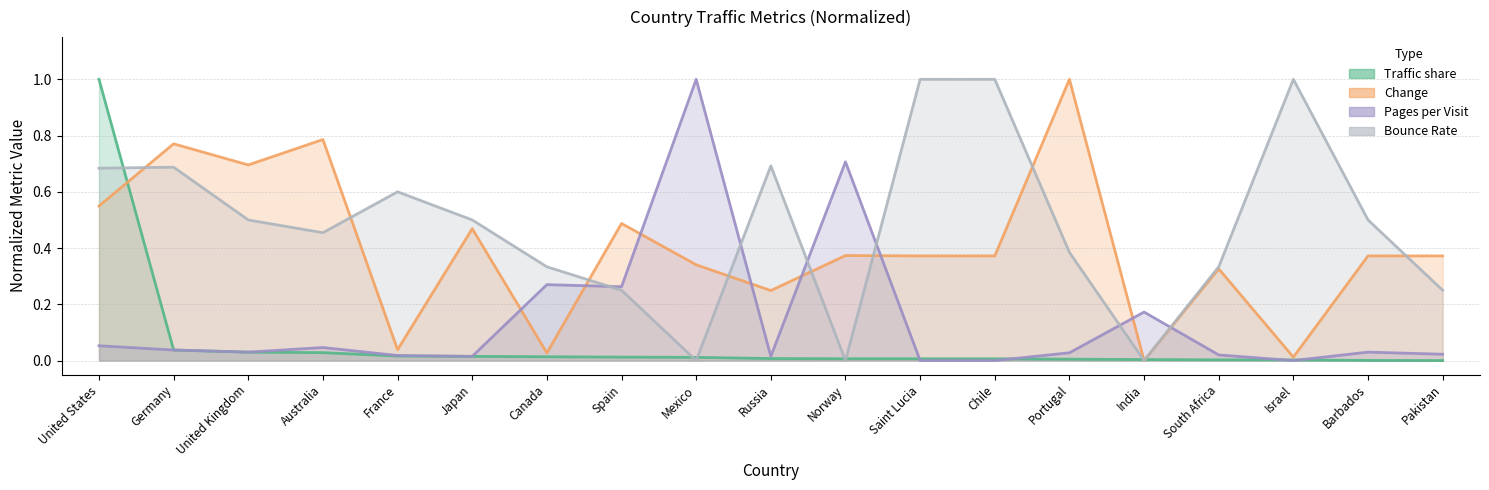

How many values in the Traffic share series exceed 0?

18